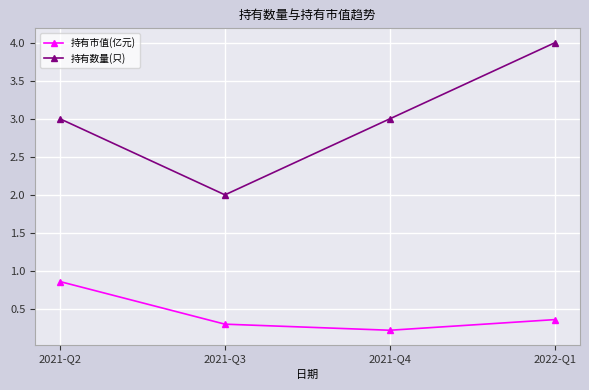

True or false: 持有数量(只) and 持有市值(亿元) cross at least once.

False